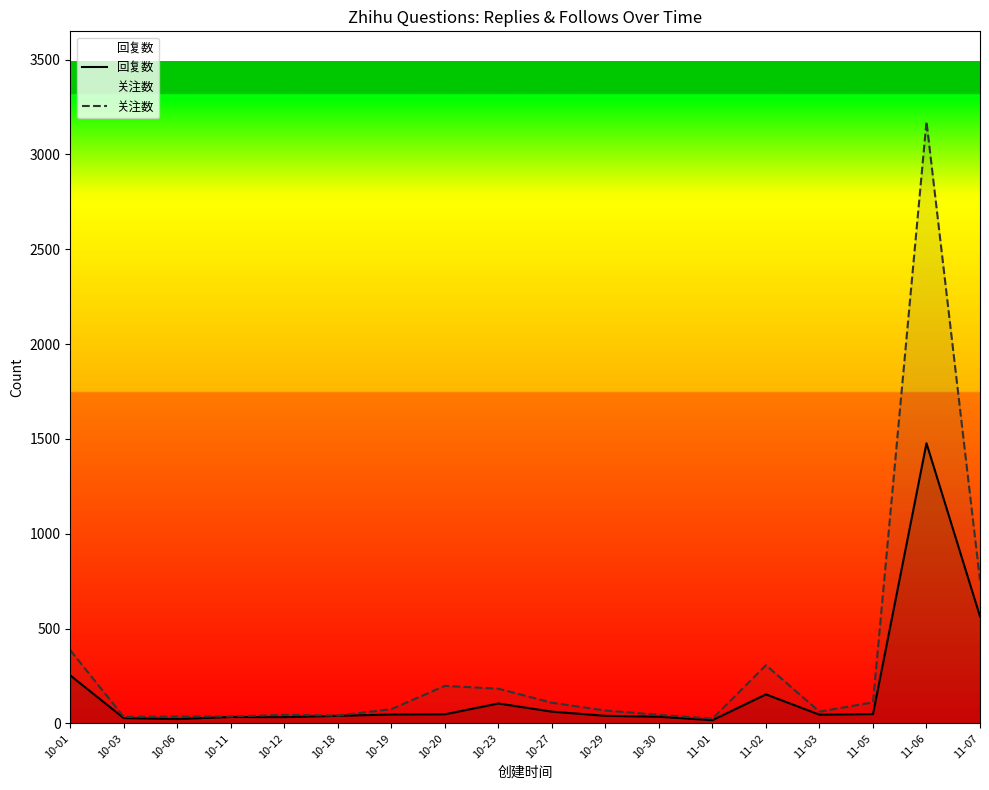

Reading left to right, what are all the values shown in this chart?

回复数: 253	28	23	34	33	40	47	48	105	62	40	35	17	153	46	49	1477	564
关注数: 386	34	36	36	45	41	75	198	183	109	68	45	25	307	62	111	3173	755